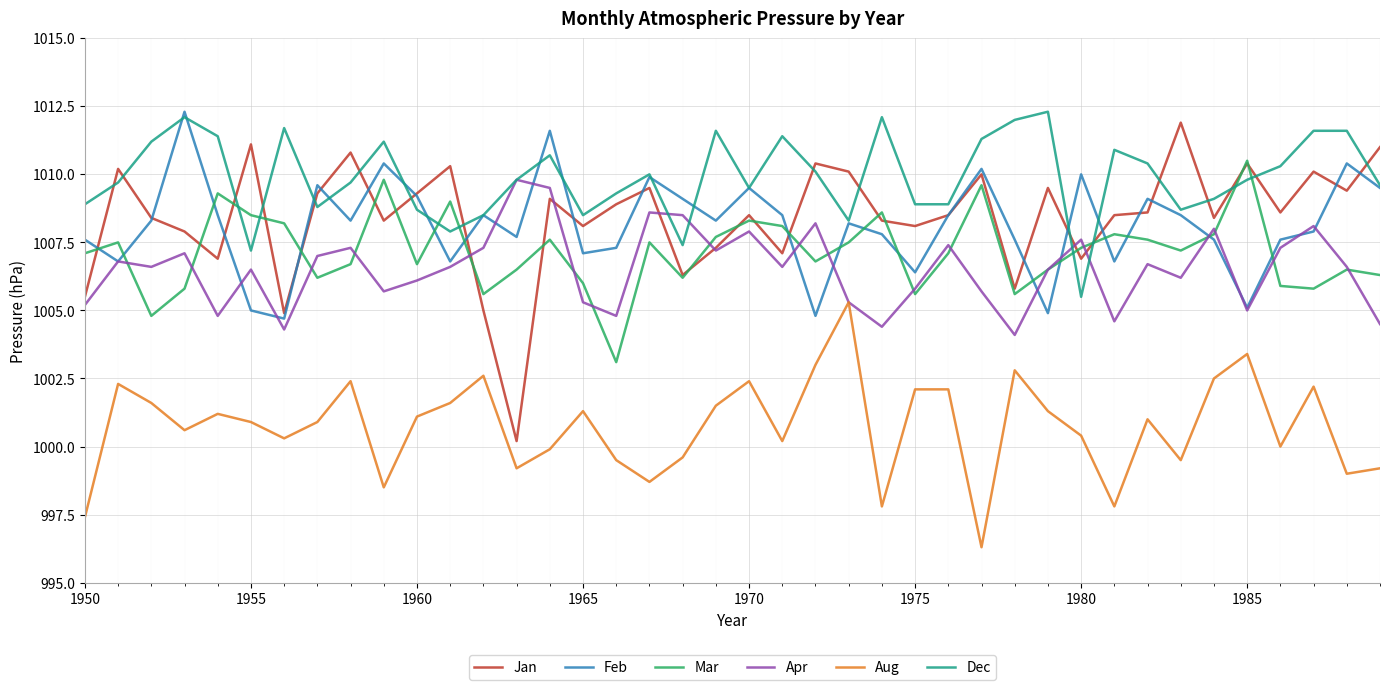

Which series has the largest range (max minus min)?

Jan